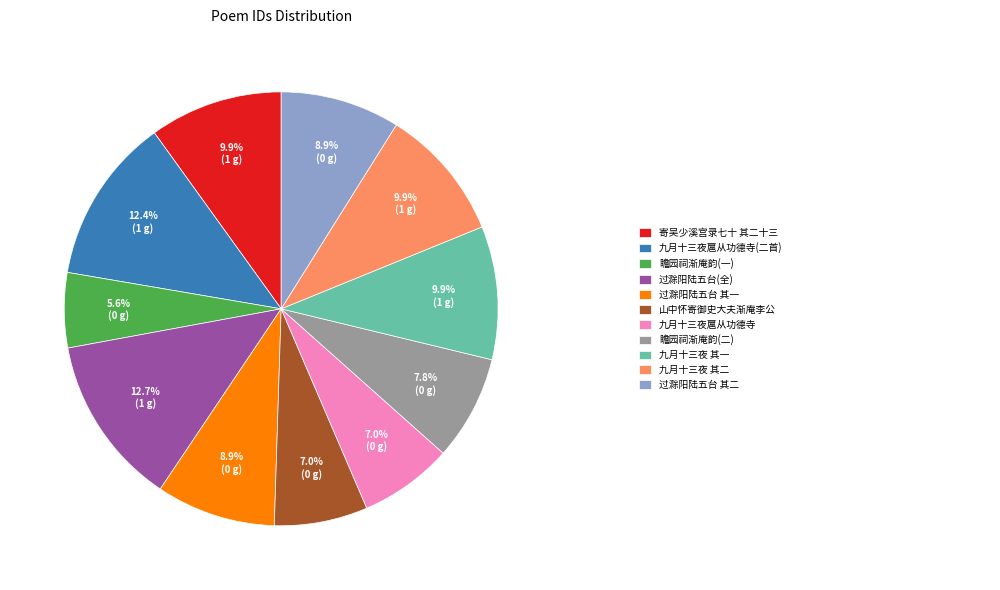

Does any single category account for the majority?

No